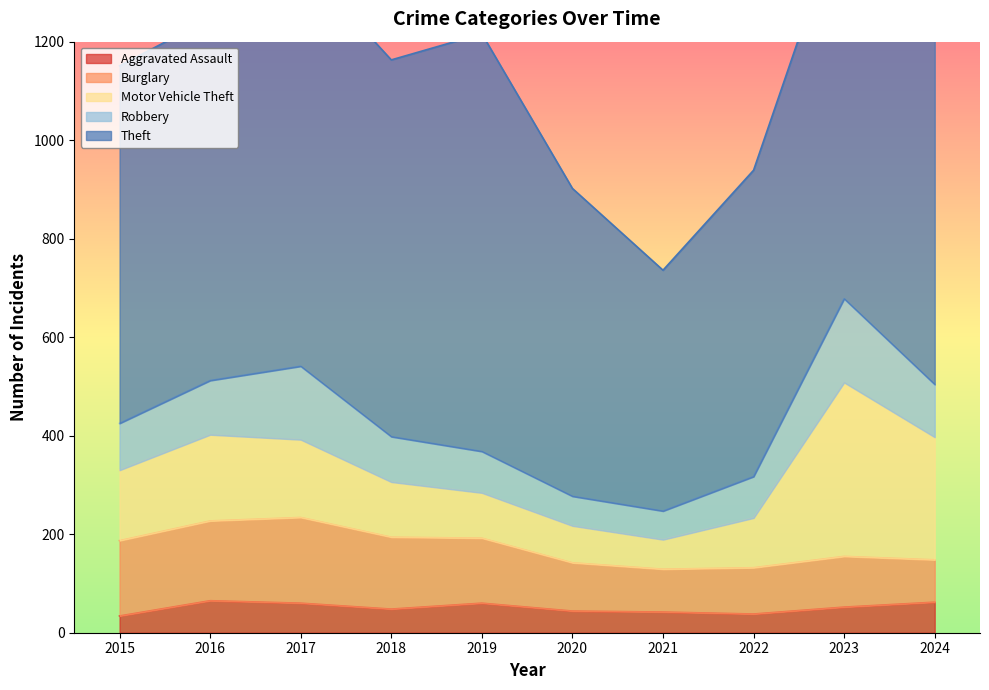

The value of Motor Vehicle Theft at 2018 is 112. True or false?

True